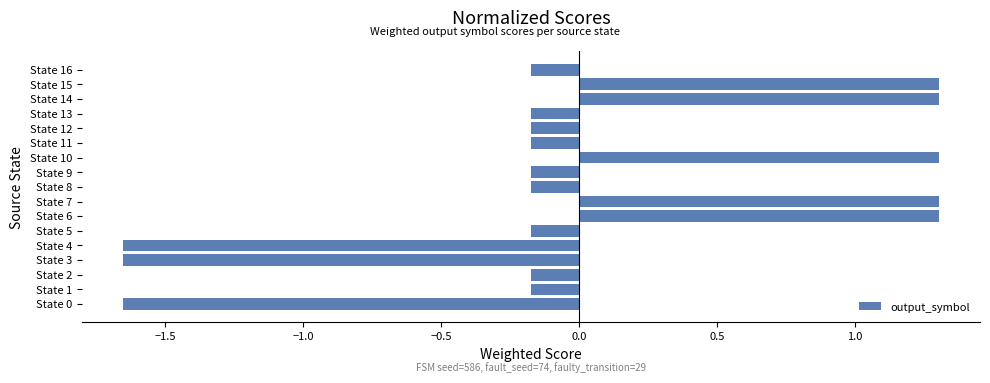

Is it true that the value at State 6 is 1.7?

False